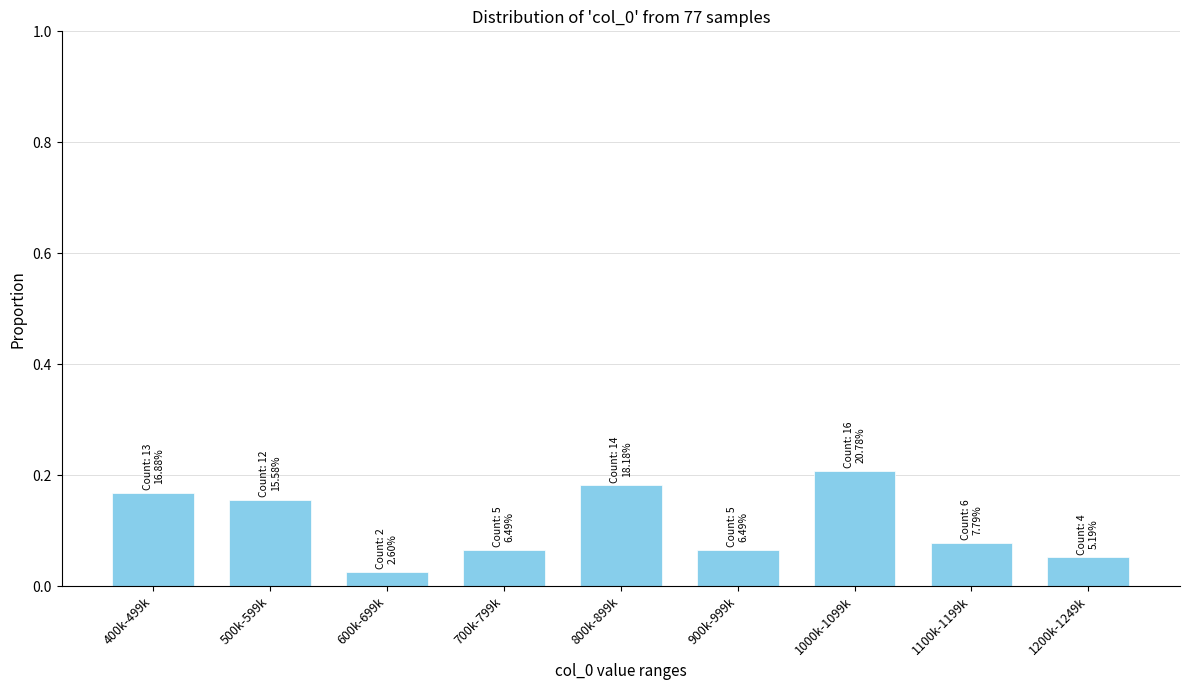

What is the sum of all values?

1.0